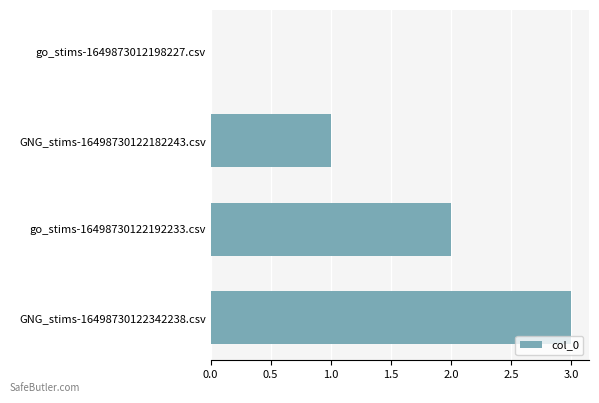

What is the greatest value displayed?

3